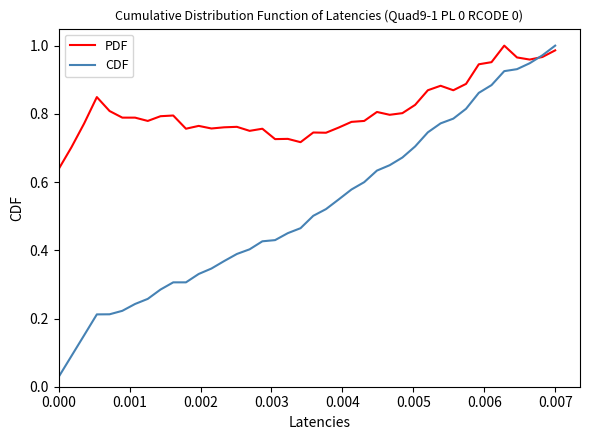

Which series has the widest spread of values?

CDF